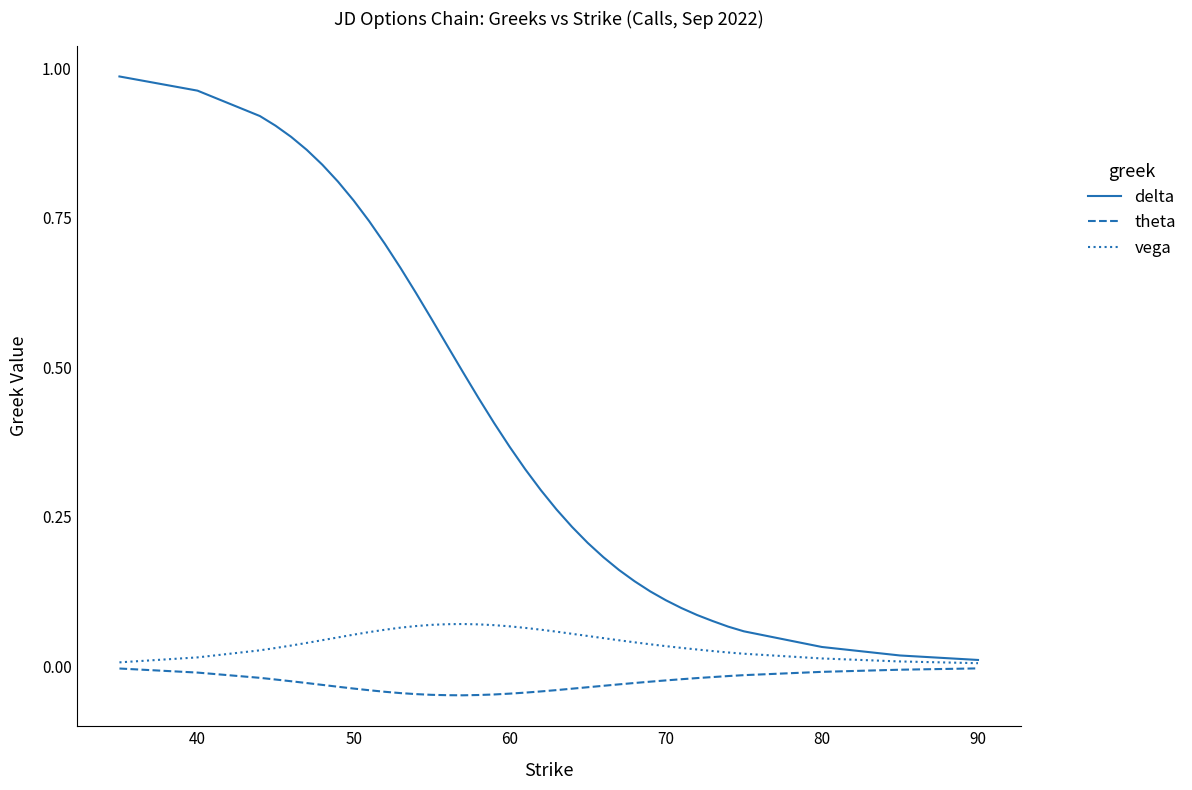

List the series in order of their overall mean, highest first.

delta, vega, theta